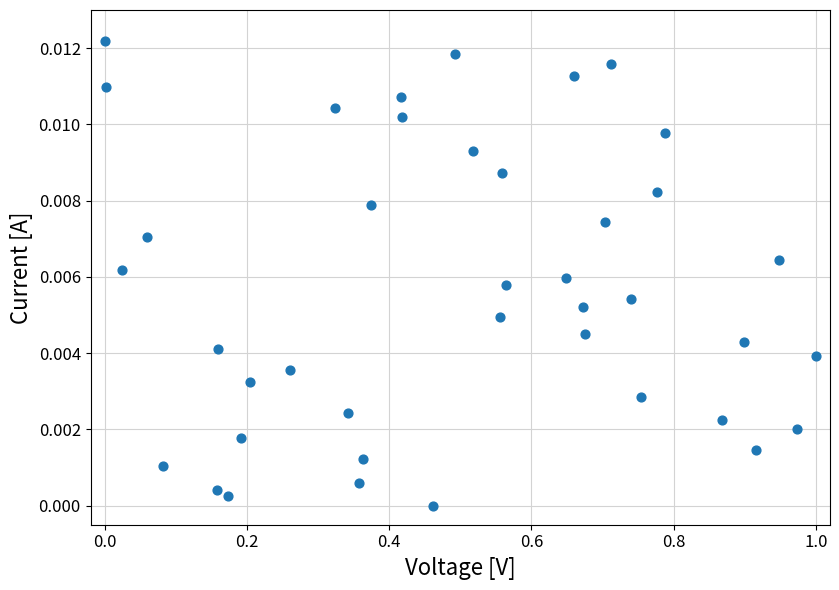

What is the range of X values (max minus min)?

1.0